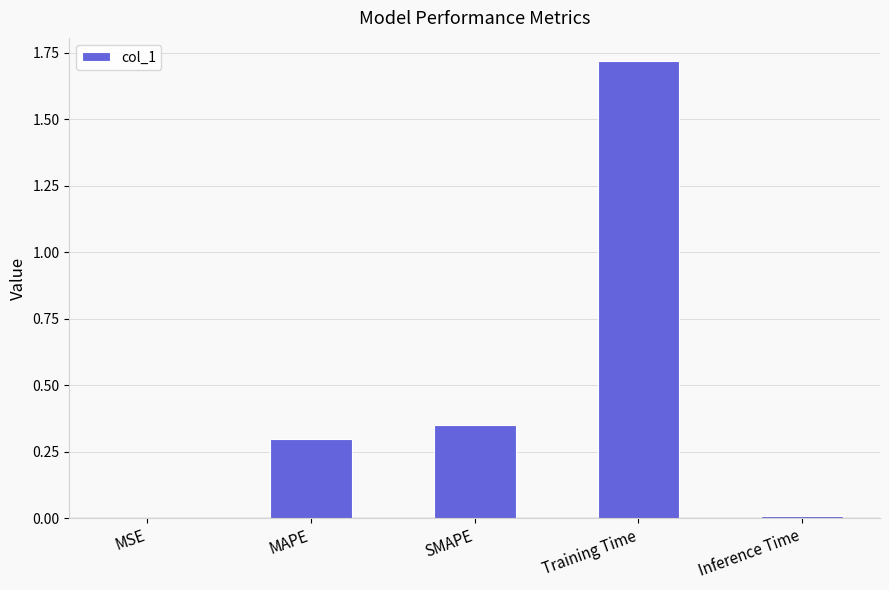

Are the bars grouped side by side (vs. stacked)?

No